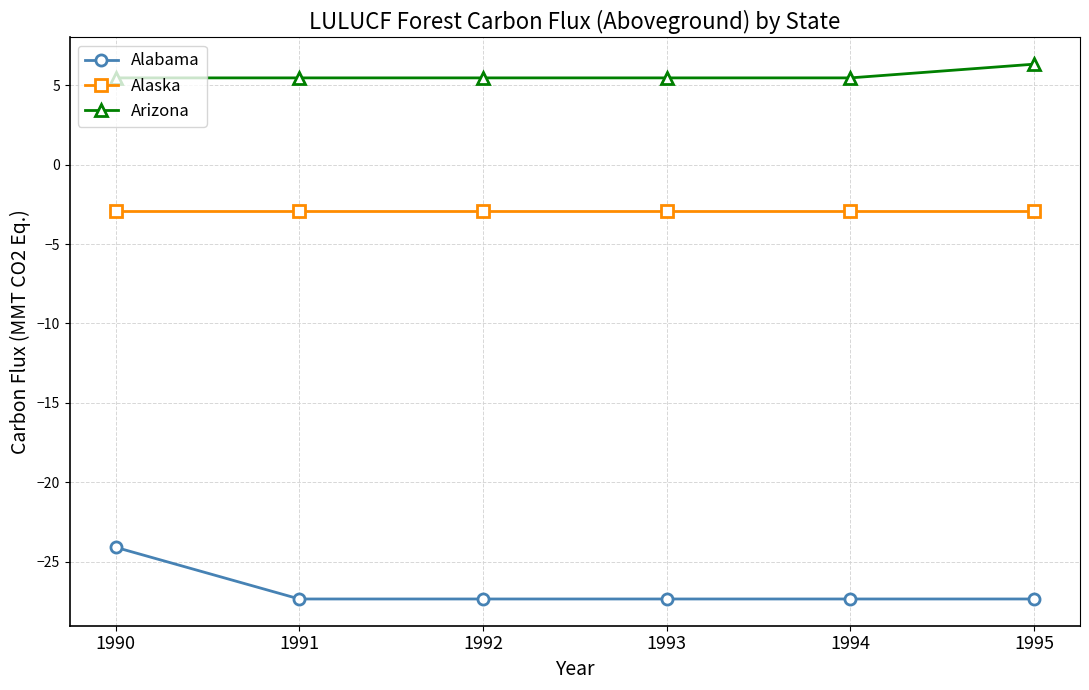

What is the spread (max minus min) of values at 1994?

32.8